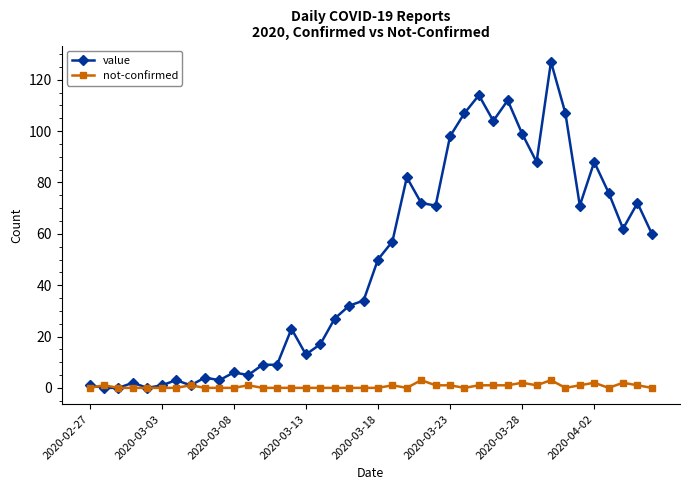

Is this an area chart (filled region under the line)?

No